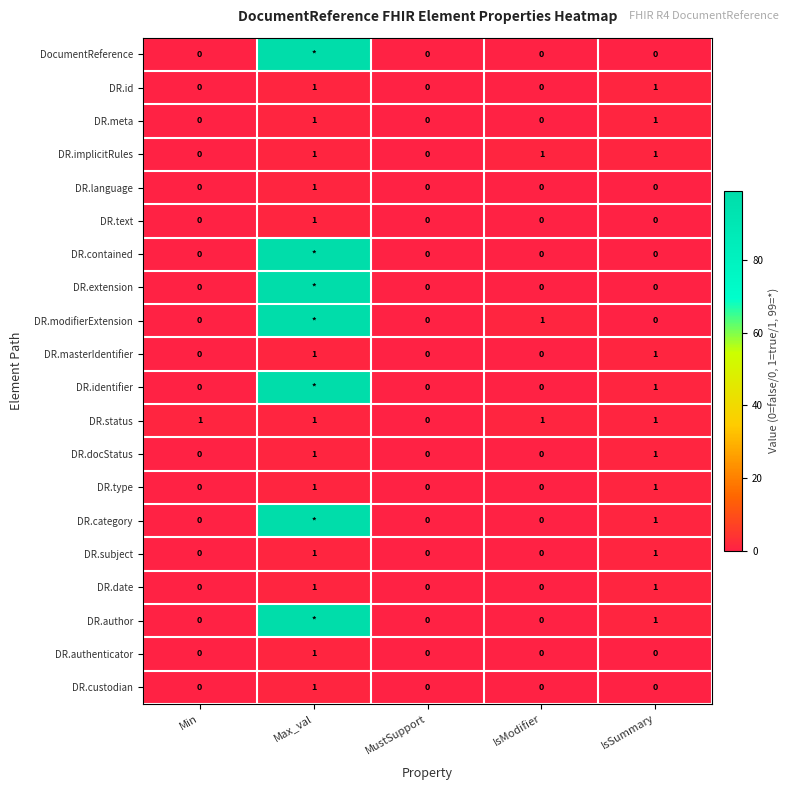

Count the DR.meta values in the range 0 to 1.

5